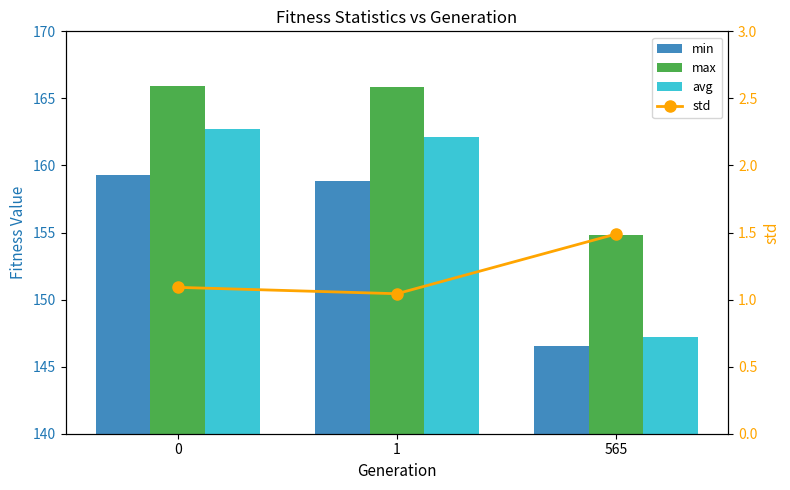

Reading left to right, extract all data points from this chart.

min: 0=159.3	1=158.9	565=146.5
max: 0=165.9	1=165.9	565=154.8
avg: 0=162.7	1=162.1	565=147.2
std: 0=1.1	1=1.0	565=1.5